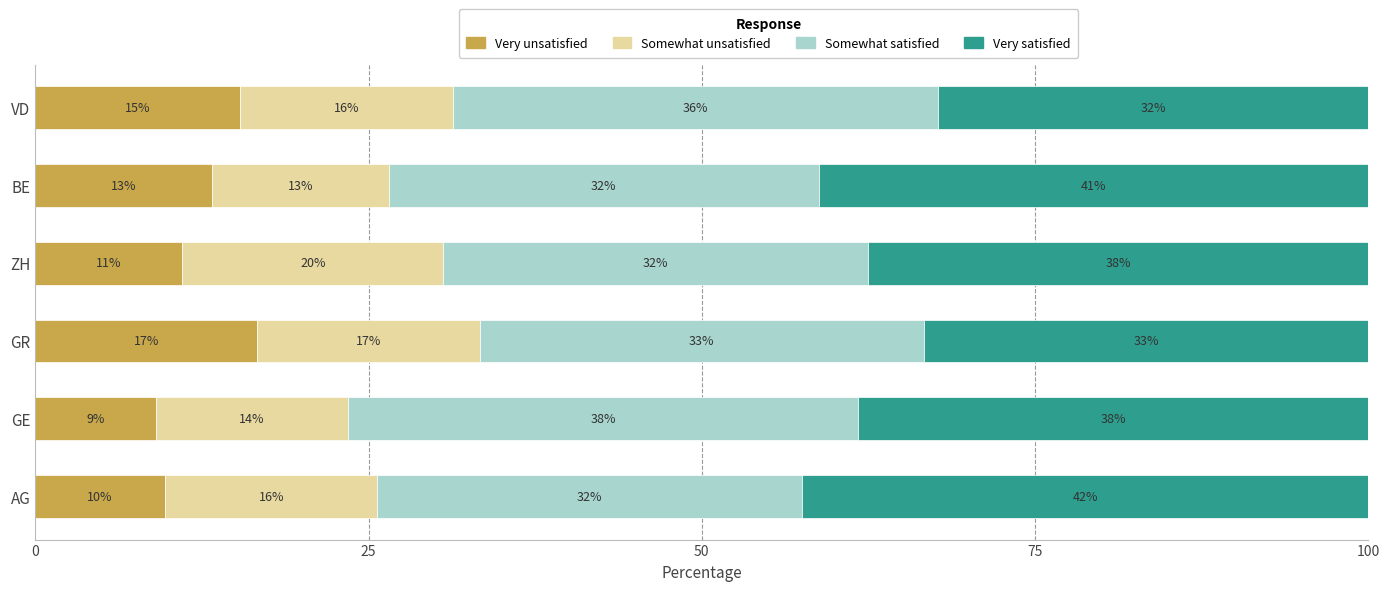

Rank the series by their maximum value, from lowest to highest.

Very unsatisfied, Somewhat unsatisfied, Somewhat satisfied, Very satisfied